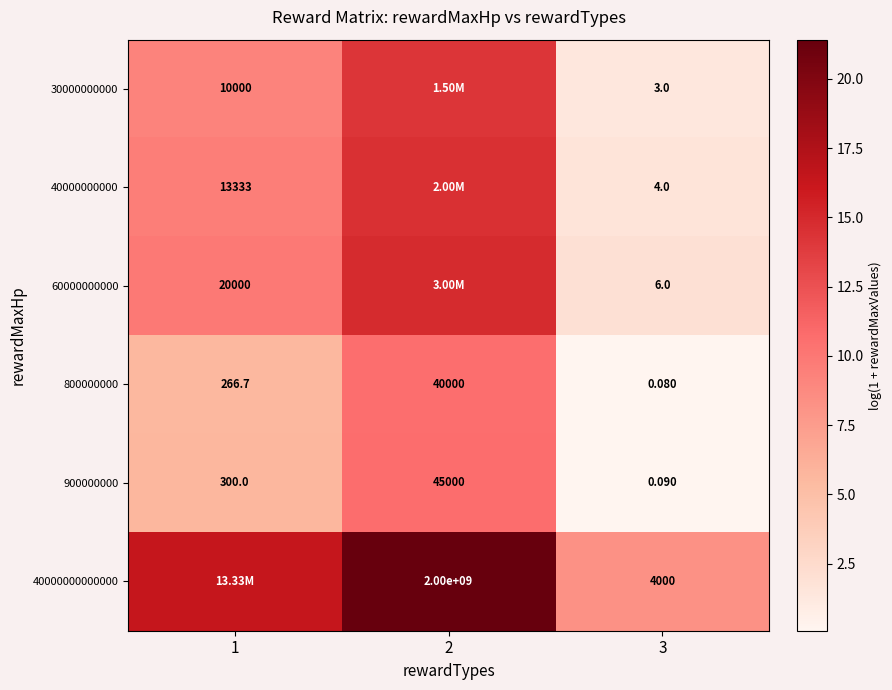

Is the value of 30000000000 at 1 greater than the value of 800000000 at 3?

Yes